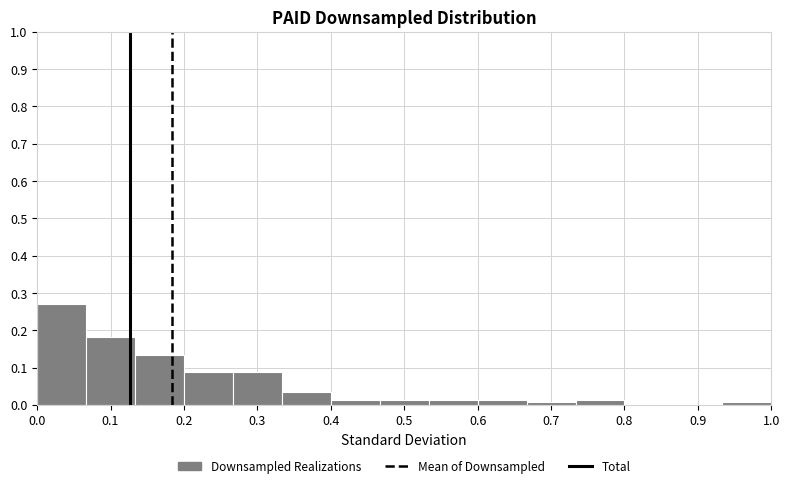

What is the height of the bar covering 0.20 to 0.27 on the x-axis? Neither the bar edges nor the heights are printed on the chart, so give them approximately, as read against the axes.

0.09